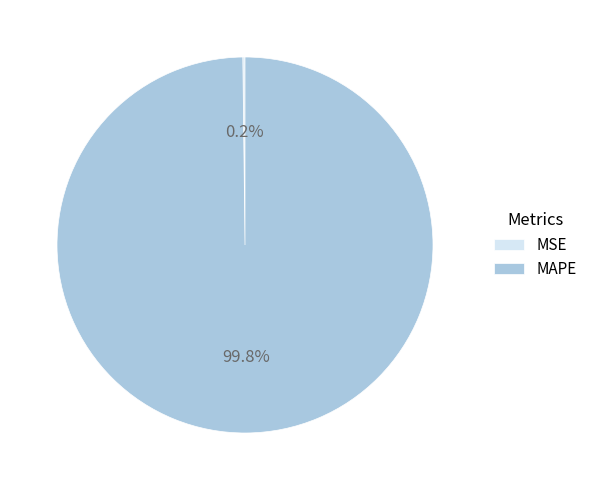

Which slice is the largest?

MAPE